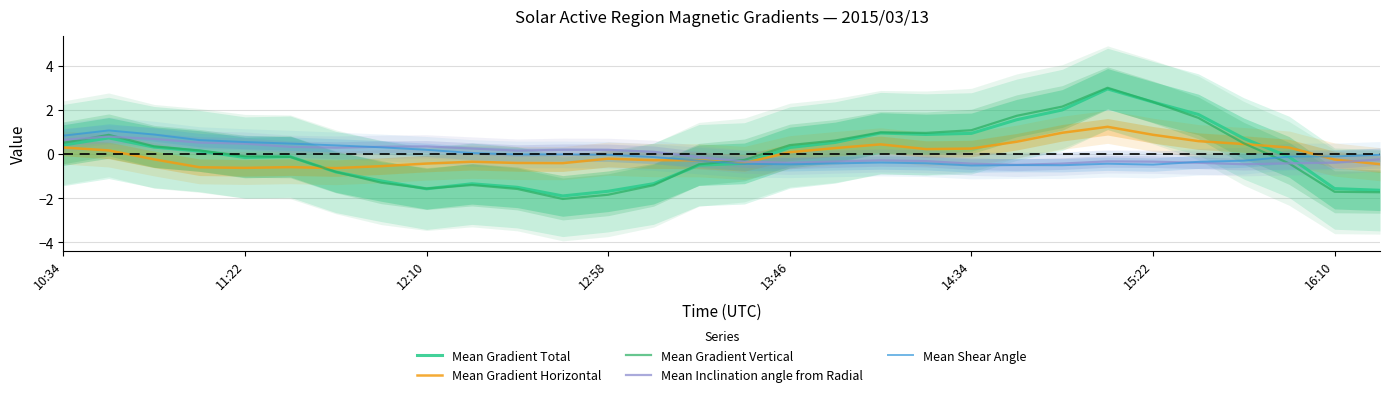

How many positive values does the Mean Inclination angle from Radial series have?

14